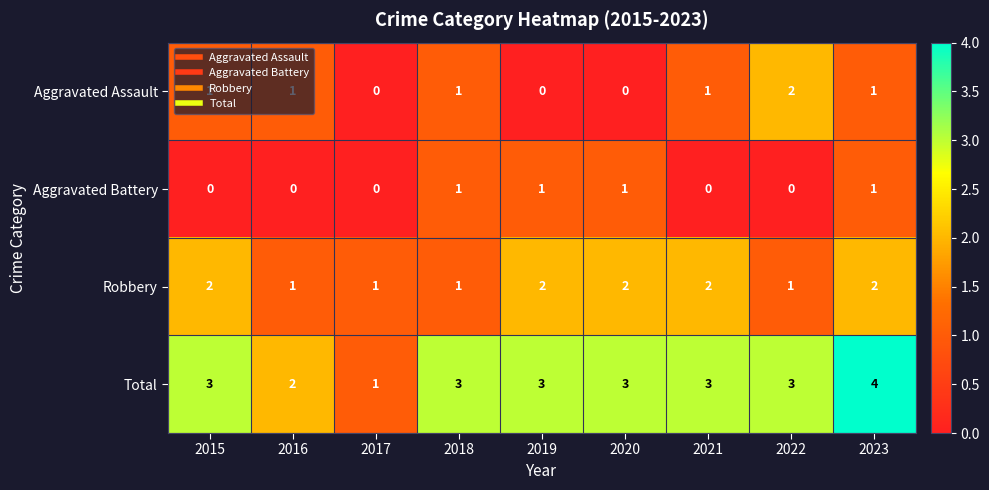

Is it true that Robbery equals 2 at 2019?

True